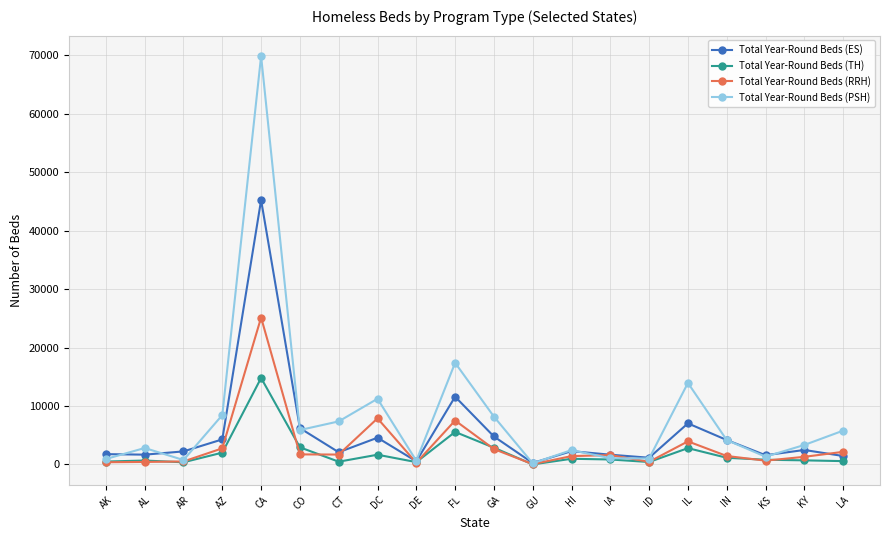

Where is the first local maximum for Total Year-Round Beds (PSH)?

AL